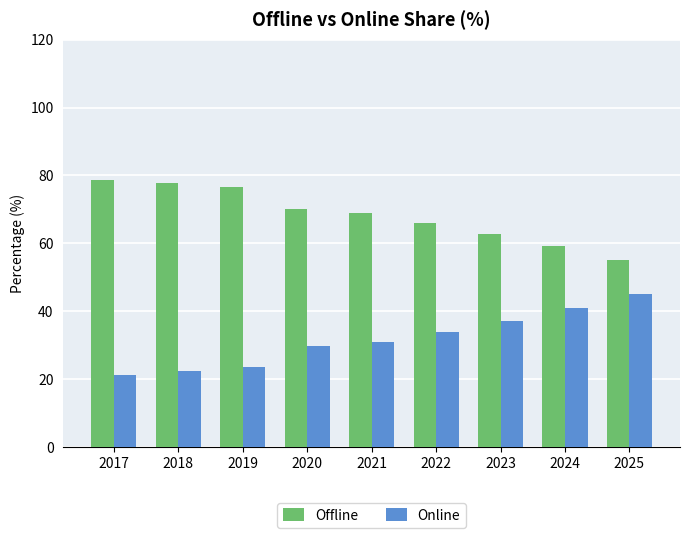

What is the difference between the highest and lowest values at 2022?

32.3